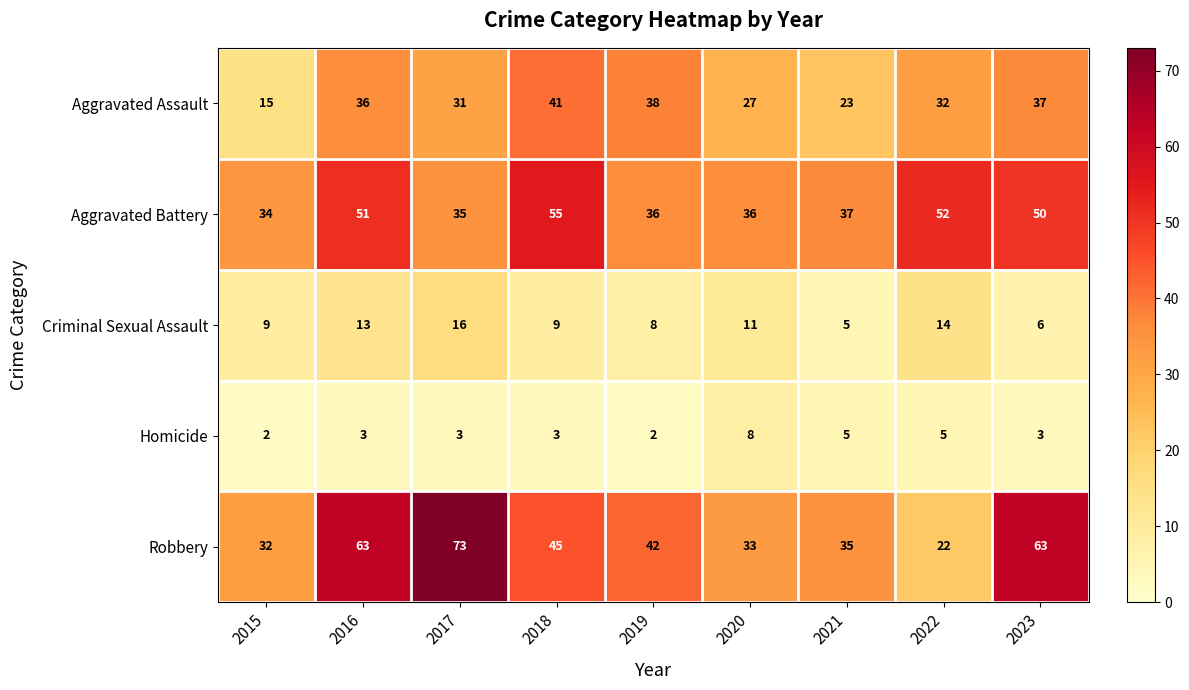

List the series in order of their peak value, lowest first.

Homicide, Criminal Sexual Assault, Aggravated Assault, Aggravated Battery, Robbery